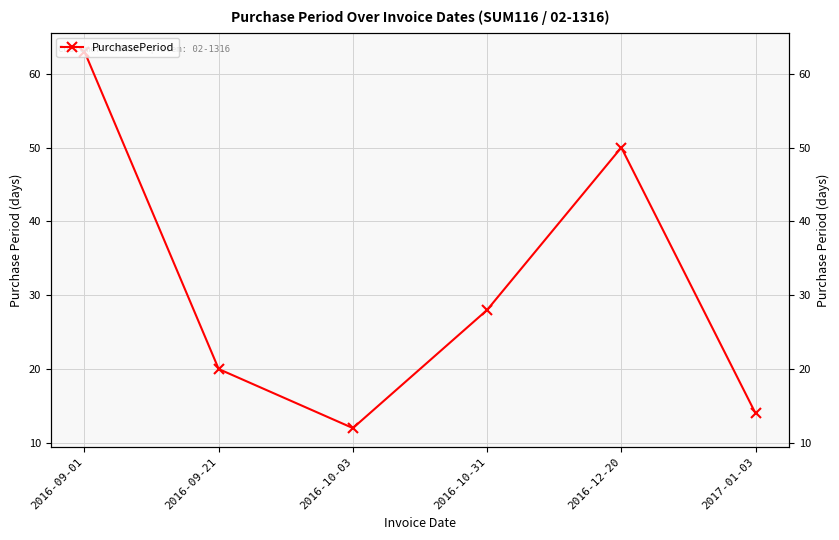

Rank the categories by value from lowest to highest.

2016-10-03, 2017-01-03, 2016-09-21, 2016-10-31, 2016-12-20, 2016-09-01